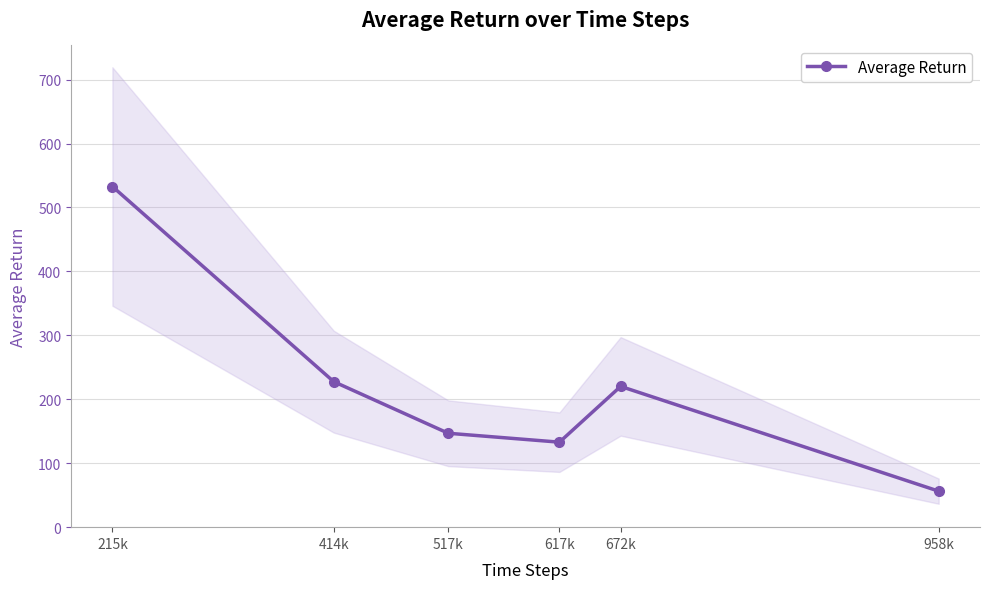

The chart shows a value of 220.2 at 672k. True or false?

True